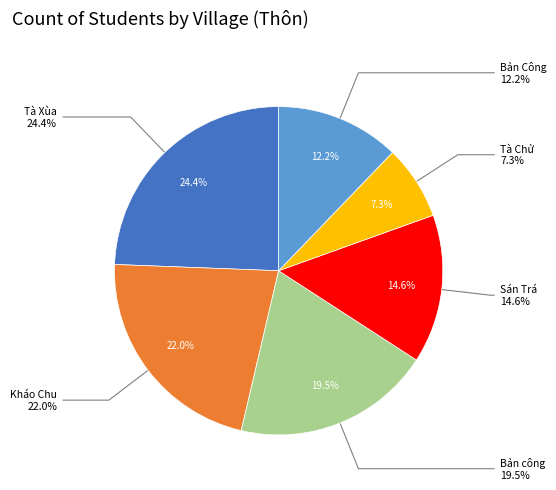

How many segments does this pie chart have?

6